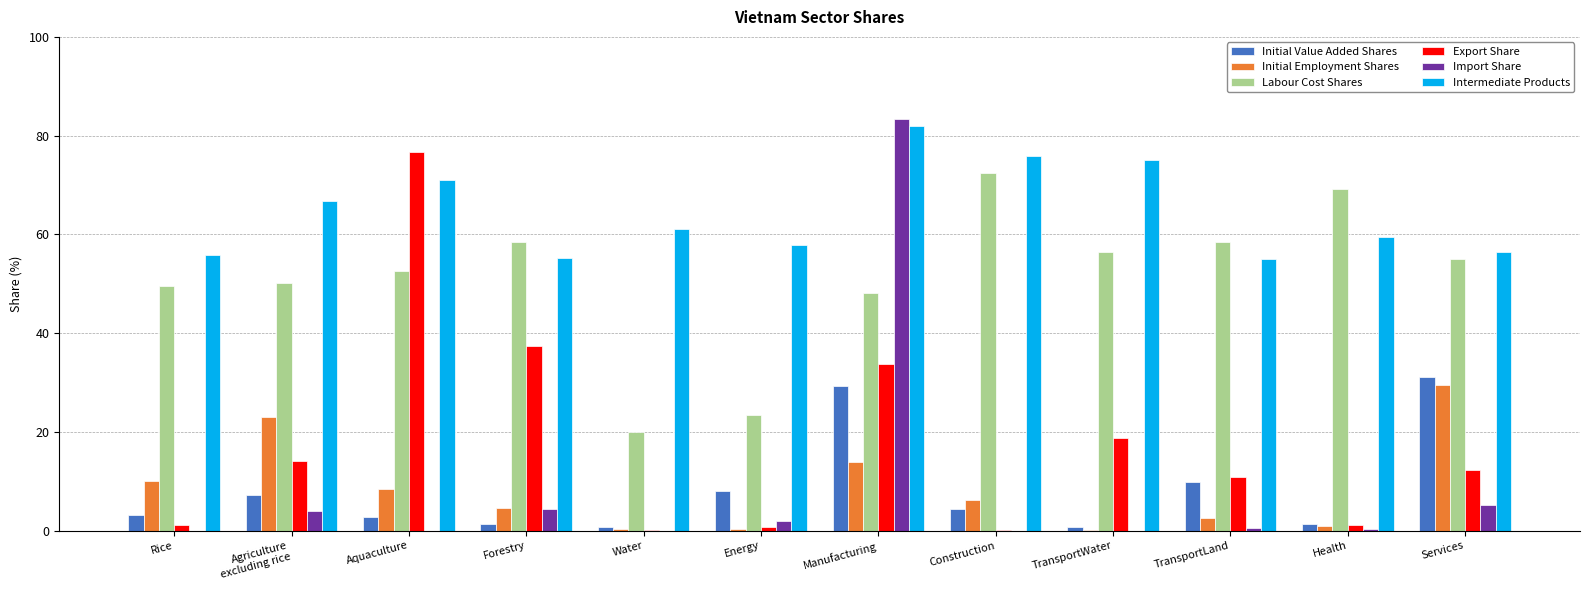

What is the difference between the Labour Cost Shares values at Forestry and Energy?

34.9